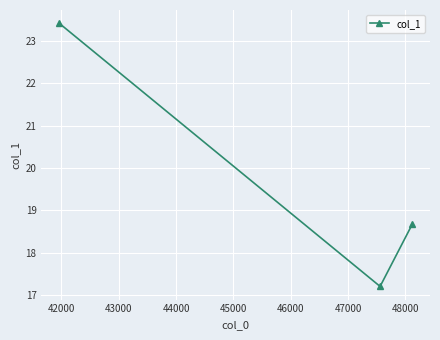

What is the greatest value displayed?

23.4